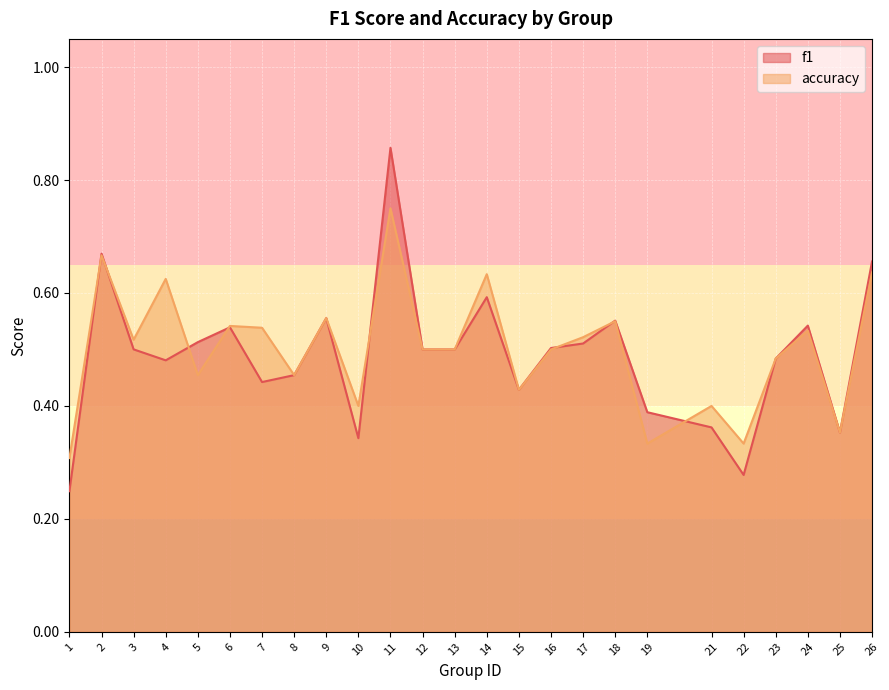

What is the lowest value of the accuracy series?

0.3